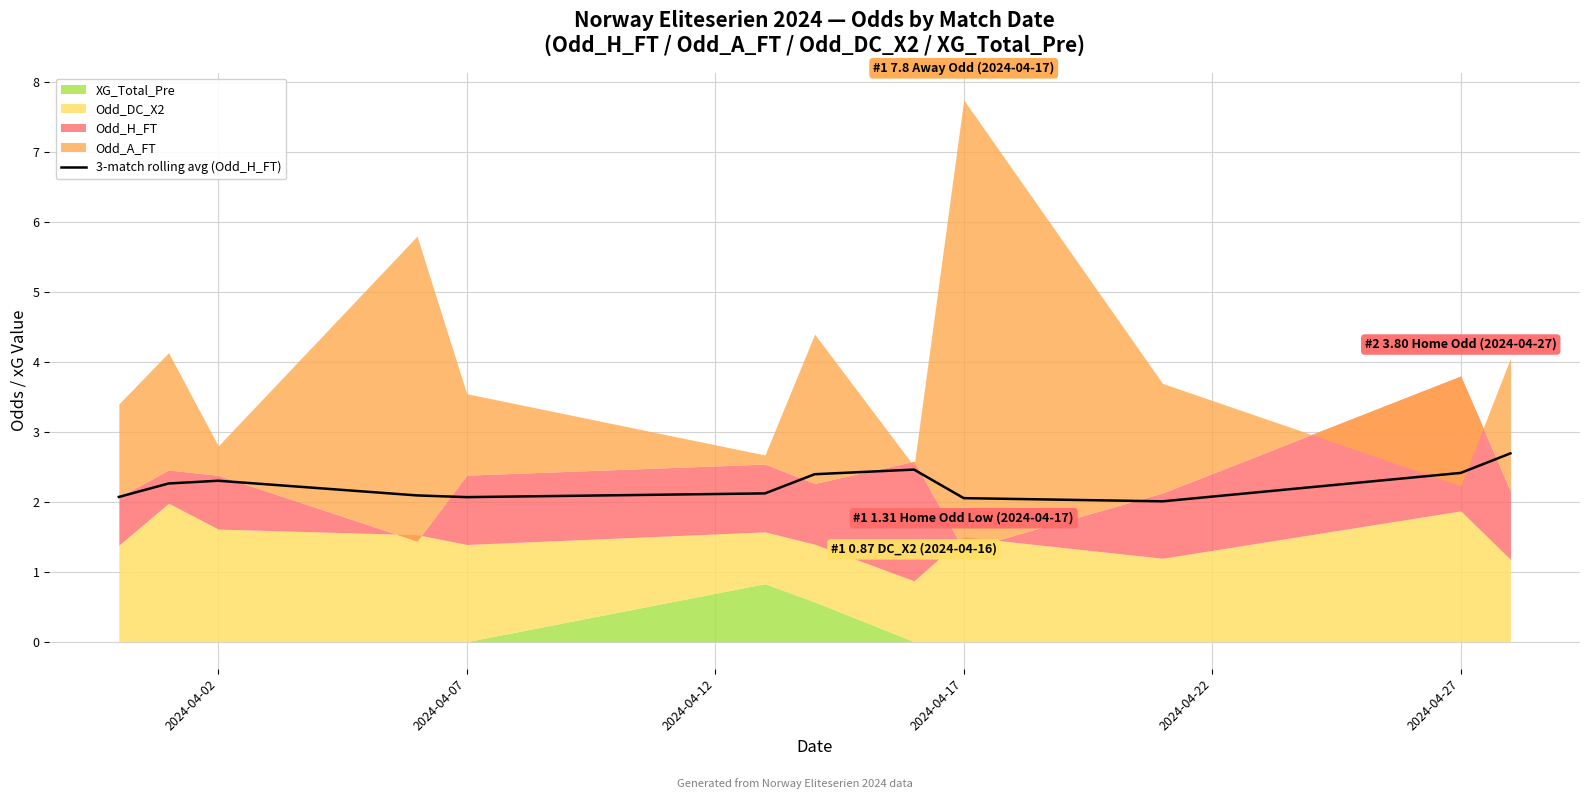

Reading left to right, what are all the values shown in this chart?

2.1	2.3	2.3	2.1	2.1	2.1	2.4	2.5	2.1	2.0	2.4	2.7